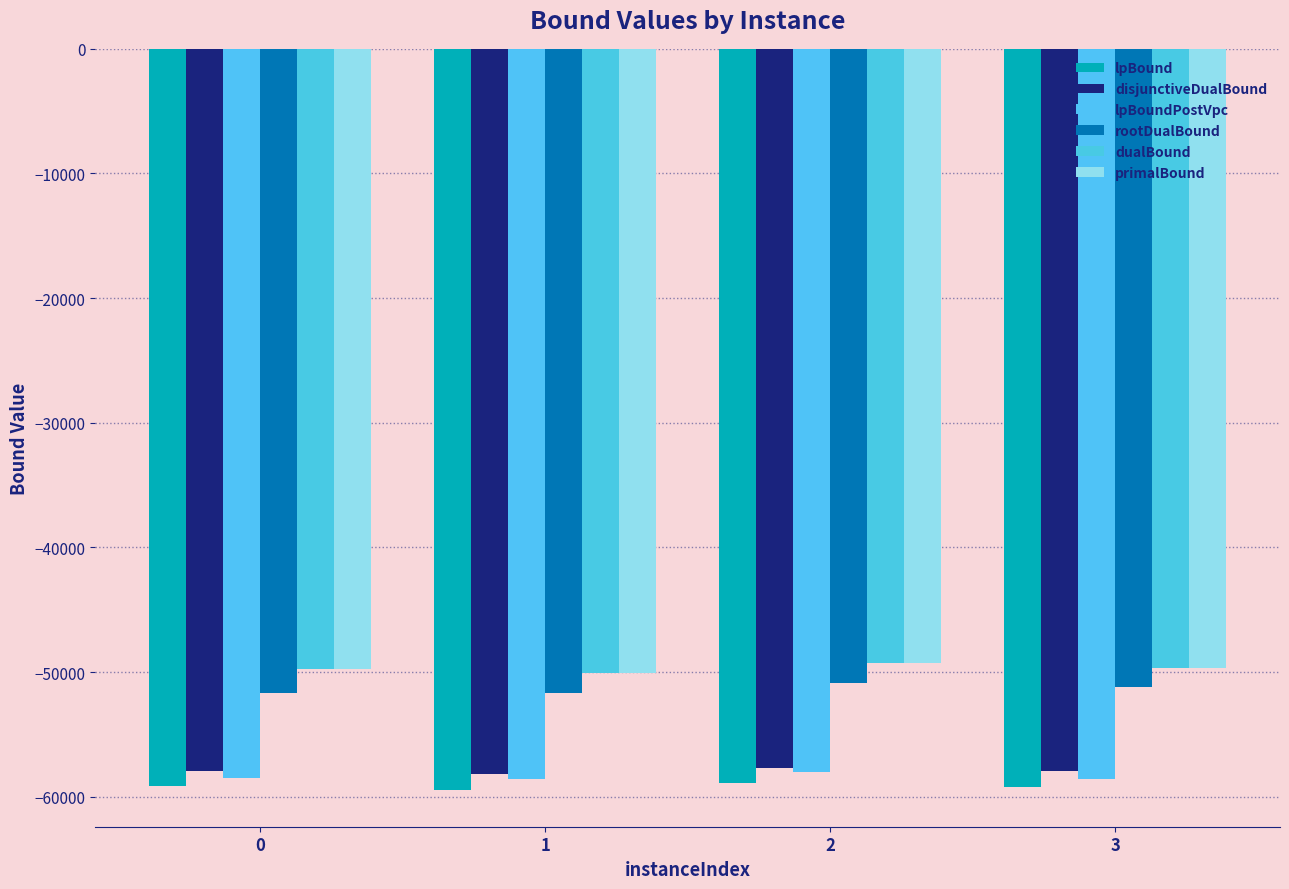

Which category has the highest value in the primalBound series?

2